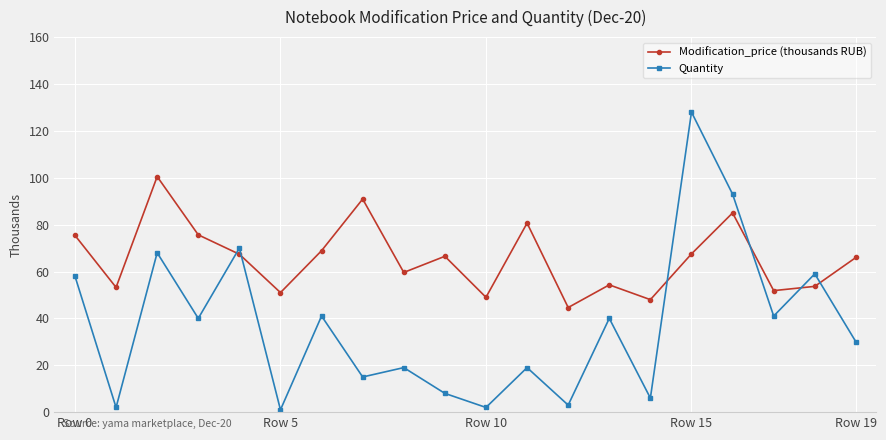

What is the difference between the maximum and minimum values in the Modification_price (thousands RUB) series?

55.9